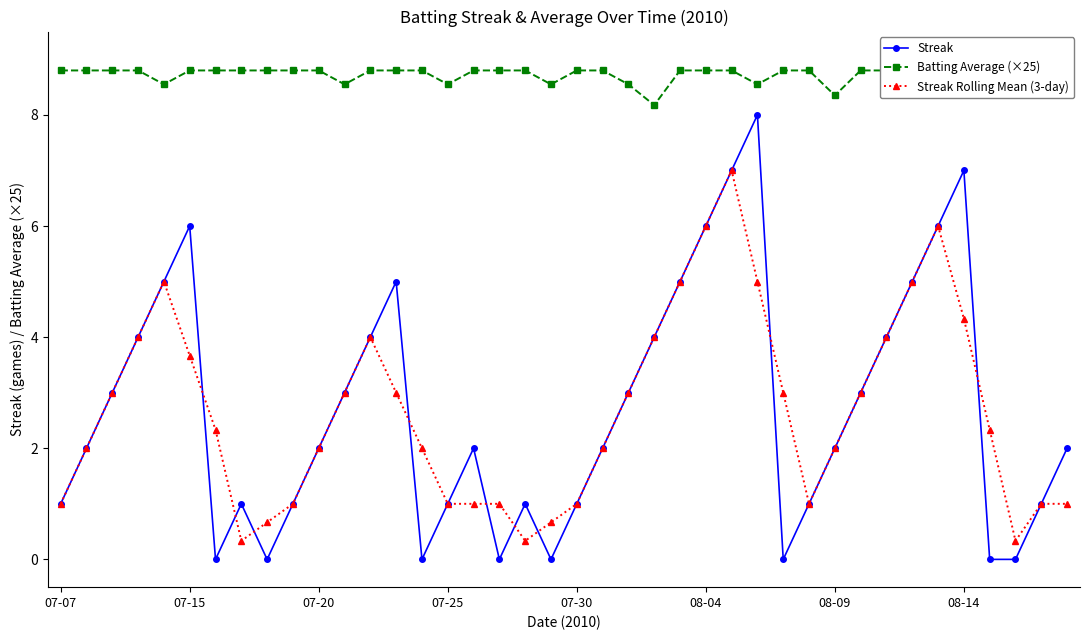

Reading left to right, transcribe all the data shown in this chart.

Streak: 1.0	2.0	3.0	4.0	5.0	6.0	0.0	1.0	0.0	1.0	2.0	3.0	4.0	5.0	0.0	1.0	2.0	0.0	1.0	0.0	1.0	2.0	3.0	4.0	5.0	6.0	7.0	8.0	0.0	1.0	2.0	3.0	4.0	5.0	6.0	7.0	0.0	0.0	1.0	2.0
Batting Average (×25): 8.8	8.8	8.8	8.8	8.6	8.8	8.8	8.8	8.8	8.8	8.8	8.6	8.8	8.8	8.8	8.6	8.8	8.8	8.8	8.6	8.8	8.8	8.6	8.2	8.8	8.8	8.8	8.6	8.8	8.8	8.3	8.8	8.8	8.6	8.8	8.8	8.8	8.6	8.8	8.8
Streak Rolling Mean (3-day): 1.0	2.0	3.0	4.0	5.0	3.7	2.3	0.3	0.7	1.0	2.0	3.0	4.0	3.0	2.0	1.0	1.0	1.0	0.3	0.7	1.0	2.0	3.0	4.0	5.0	6.0	7.0	5.0	3.0	1.0	2.0	3.0	4.0	5.0	6.0	4.3	2.3	0.3	1.0	1.0